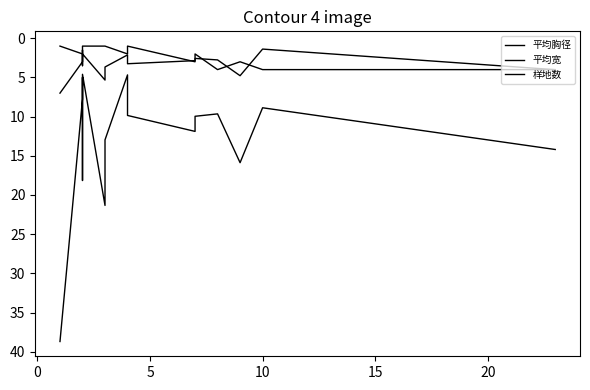

Is the value of 平均宽 at 7 greater than the value of 样地数 at 13?

No